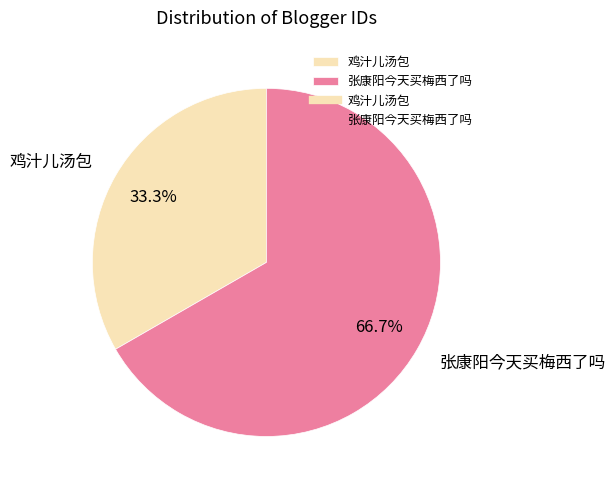

Is the sum of 张康阳今天买梅西了吗 and 鸡汁儿汤包 greater than half?

Yes